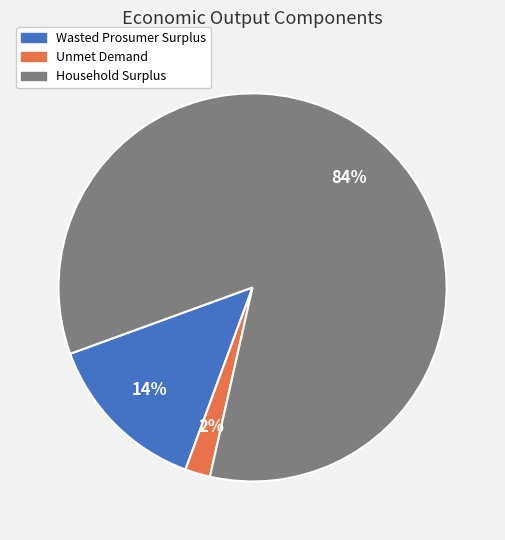

To the nearest percent, what portion does Wasted Prosumer Surplus represent?

14%